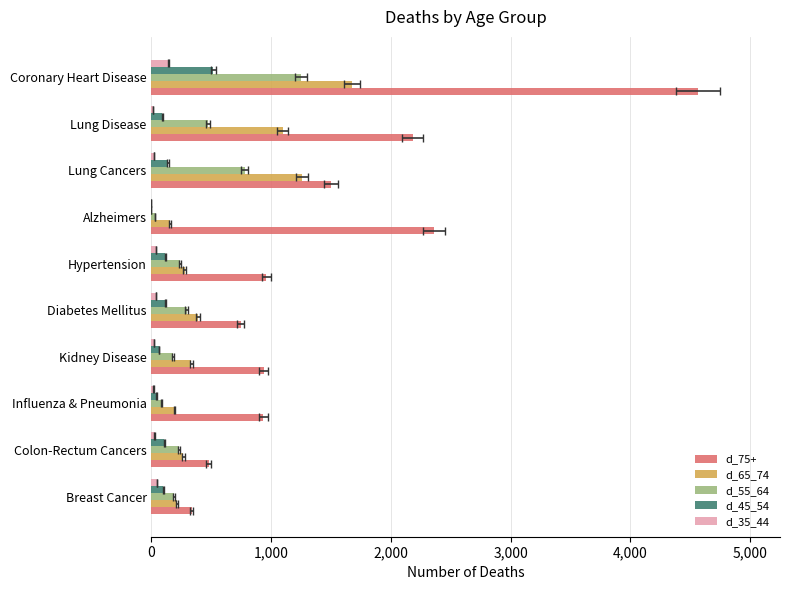

True or false: d_65_74 has a value of 664 at Diabetes Mellitus.

False